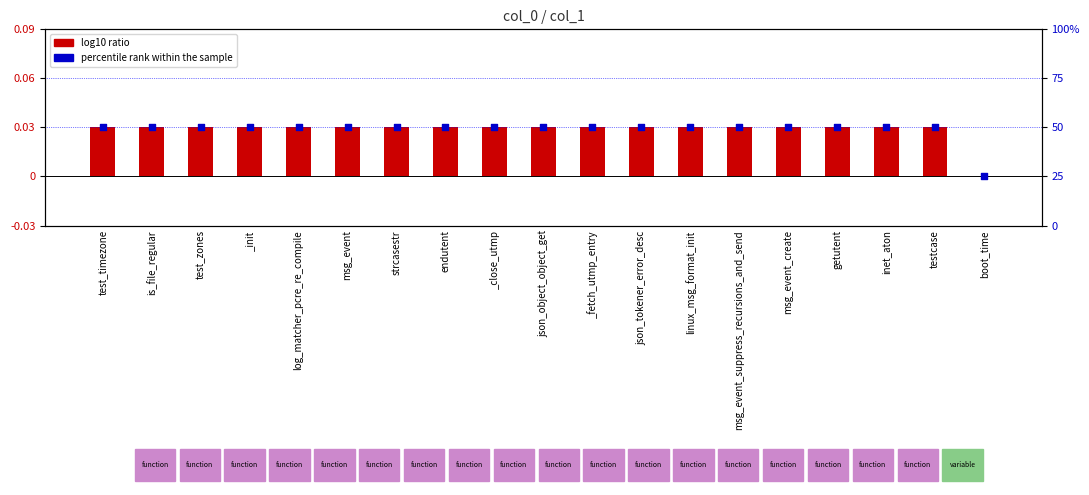

What is the total value across all series at is_file_regular?

50.0